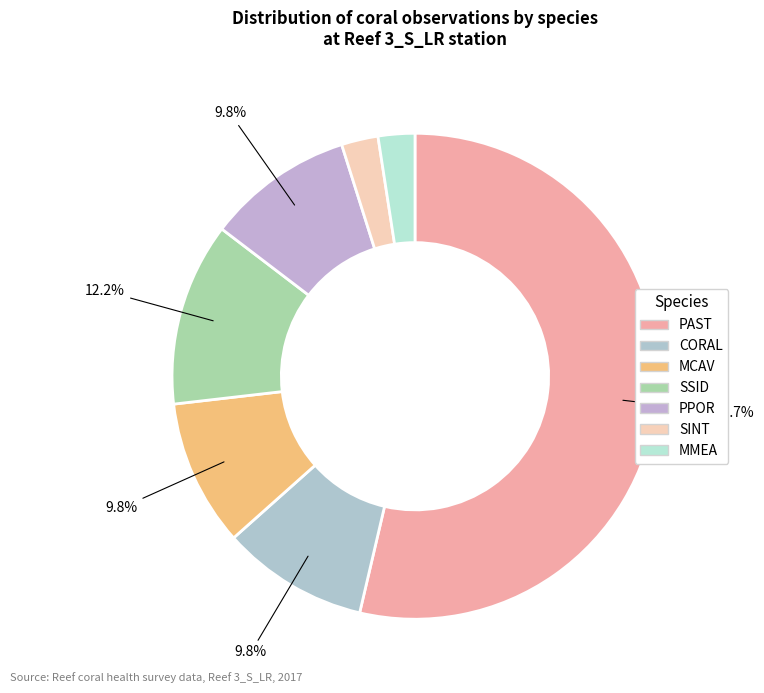

Which slice is the smallest?

SINT